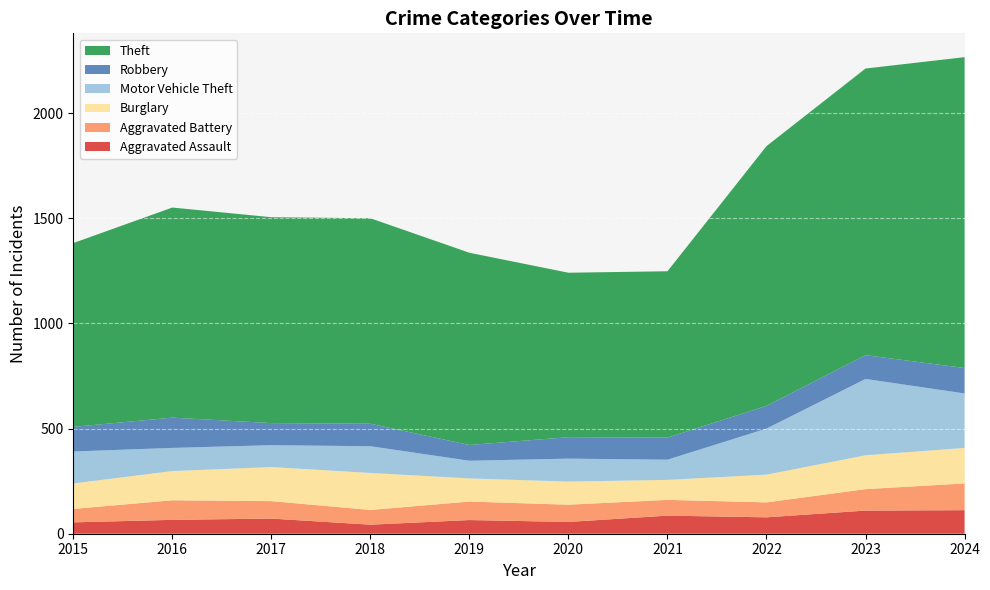

Reading left to right, transcribe all the data shown in this chart.

Aggravated Assault: 2015=54	2016=66	2017=72	2018=43	2019=65	2020=56	2021=86	2022=78	2023=110	2024=112
Aggravated Battery: 2015=64	2016=93	2017=83	2018=70	2019=88	2020=82	2021=75	2022=71	2023=102	2024=127
Burglary: 2015=121	2016=139	2017=162	2018=176	2019=110	2020=110	2021=95	2022=132	2023=161	2024=169
Motor Vehicle Theft: 2015=152	2016=110	2017=104	2018=127	2019=84	2020=109	2021=96	2022=219	2023=363	2024=259
Robbery: 2015=117	2016=144	2017=105	2018=107	2019=75	2020=102	2021=105	2022=108	2023=113	2024=121
Theft: 2015=874	2016=999	2017=979	2018=977	2019=914	2020=782	2021=791	2022=1235	2023=1363	2024=1478